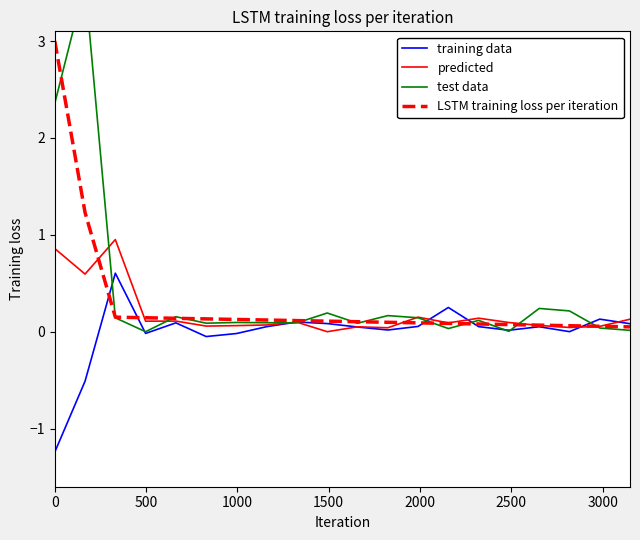

What are all the series names shown in the legend?

training data, predicted, test data, LSTM training loss per iteration